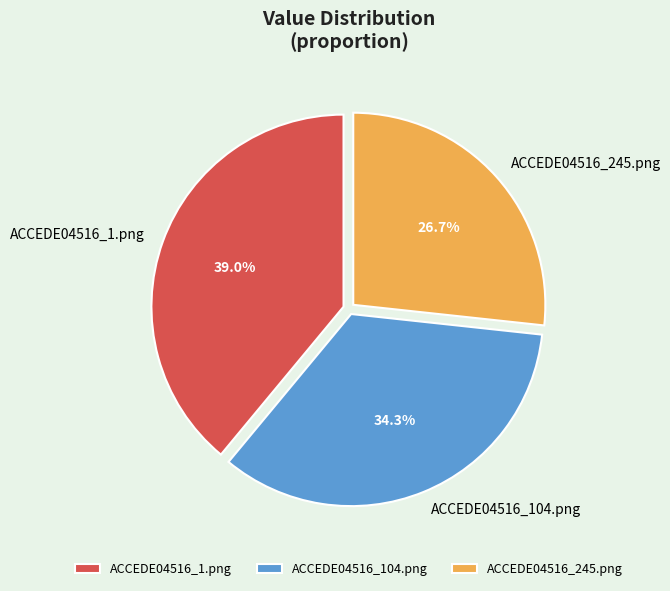

Which has a higher value, ACCEDE04516_245.png or ACCEDE04516_104.png?

ACCEDE04516_104.png